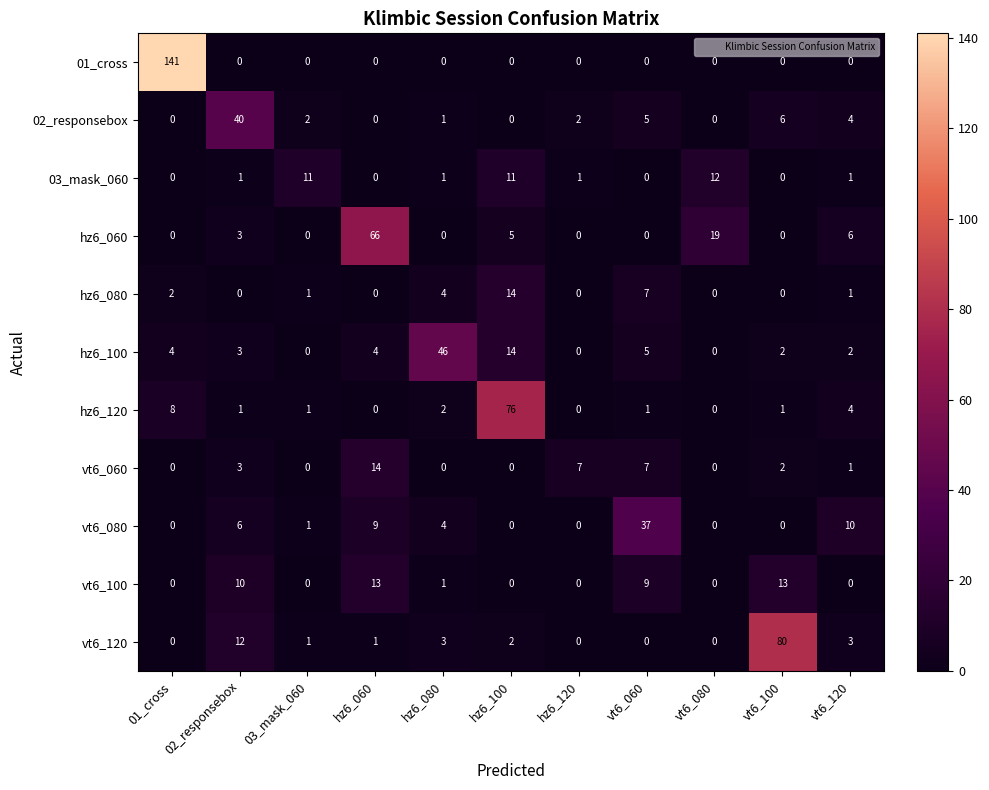

What is the greatest value displayed?

141